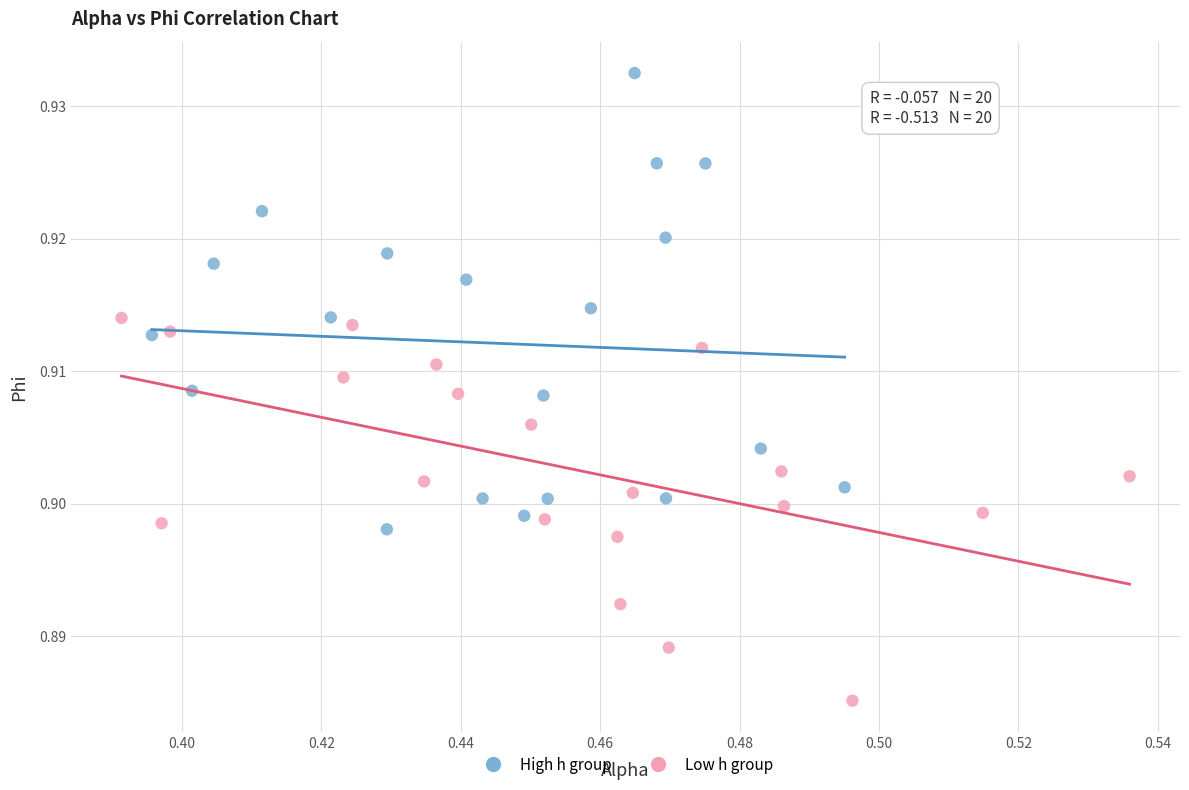

Which series has the largest Y range (max minus min)?

High h group